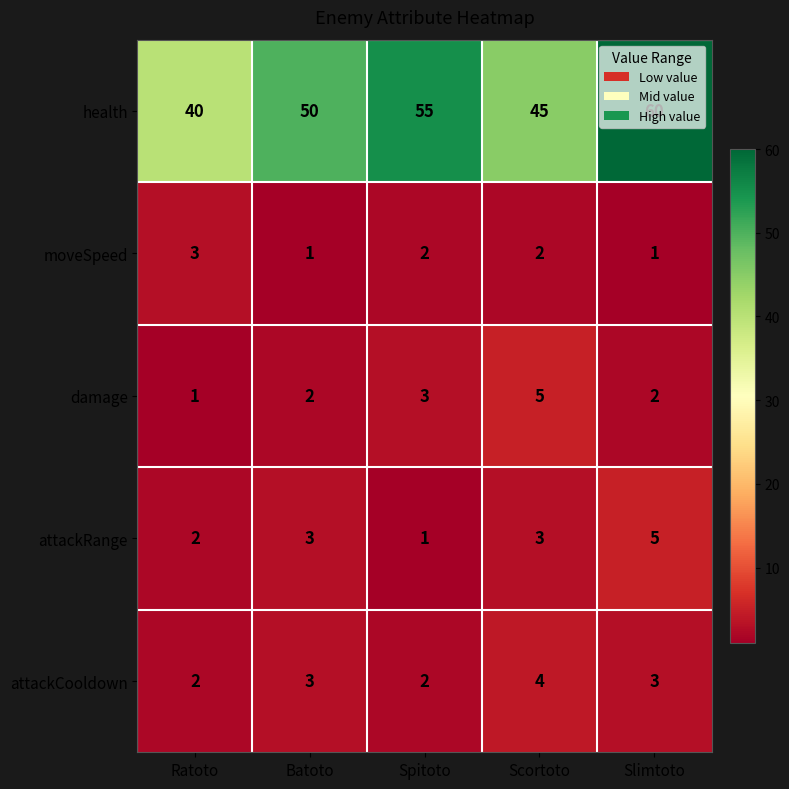

Which series has the largest total across all categories?

health